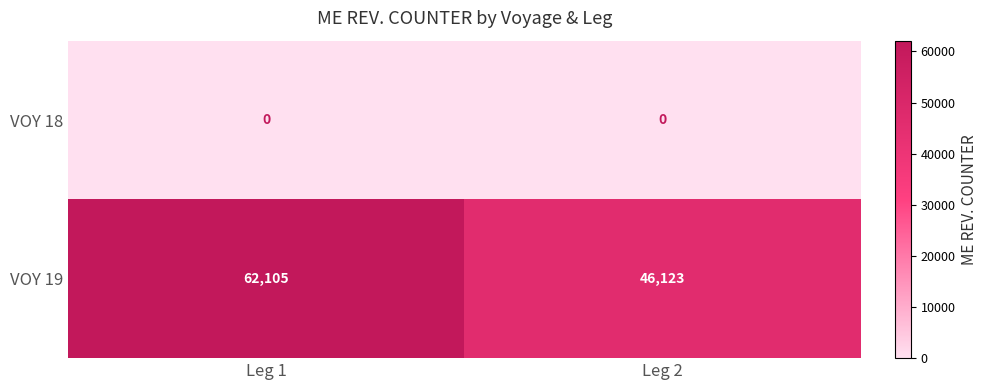

List the series in order of their peak value, lowest first.

VOY 18, VOY 19